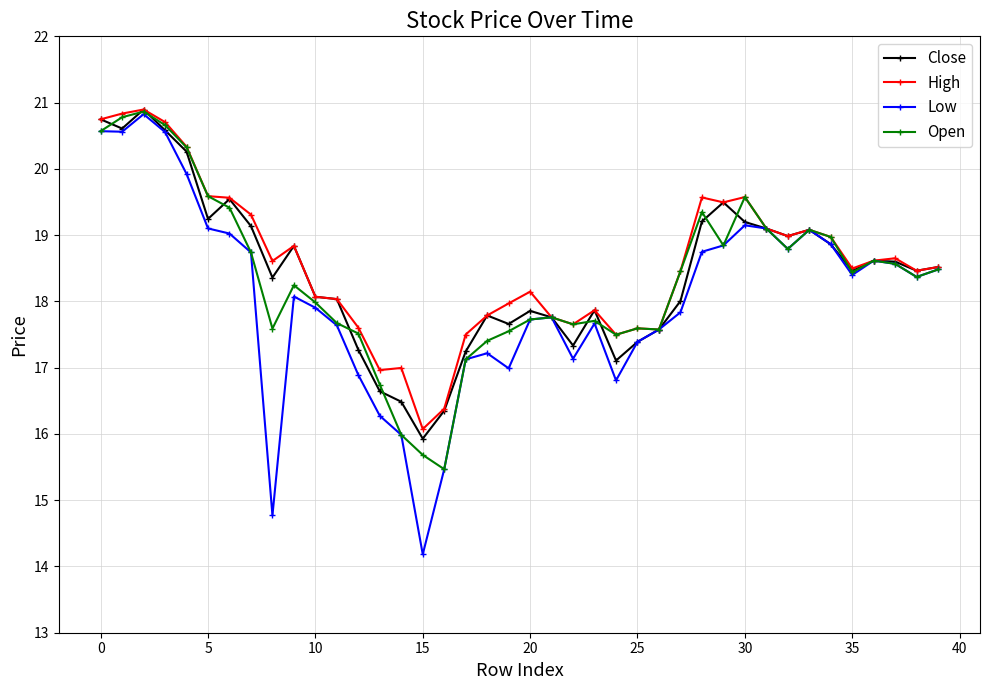

Which series has the widest spread of values?

Low